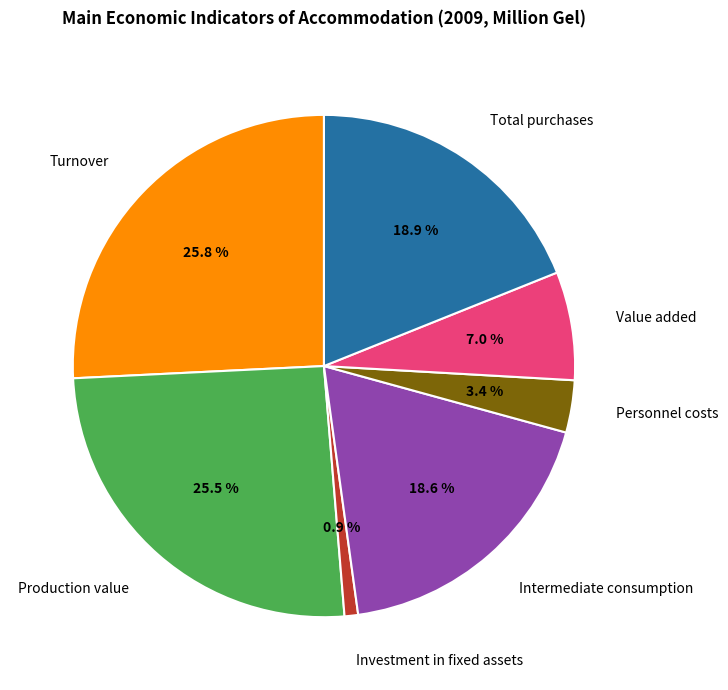

What percentage is the Value added slice, to the nearest percent?

7%